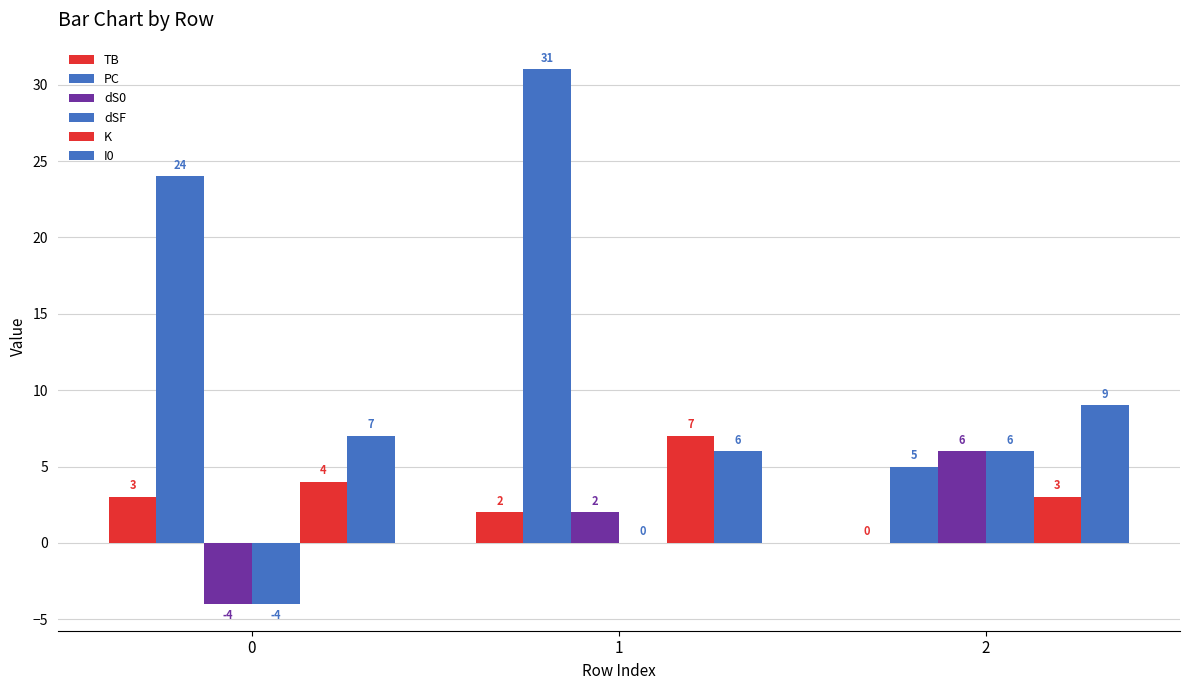

Reading left to right, what are all the values shown in this chart?

TB: 0=3	1=2	2=0
PC: 0=24	1=31	2=5
dS0: 0=-4	1=2	2=6
dSF: 0=-4	1=0	2=6
K: 0=4	1=7	2=3
I0: 0=7	1=6	2=9